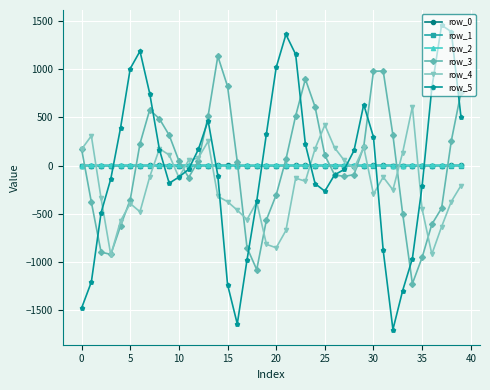

After their last crossing, which series has the higher values: row_1 or row_3?

row_3